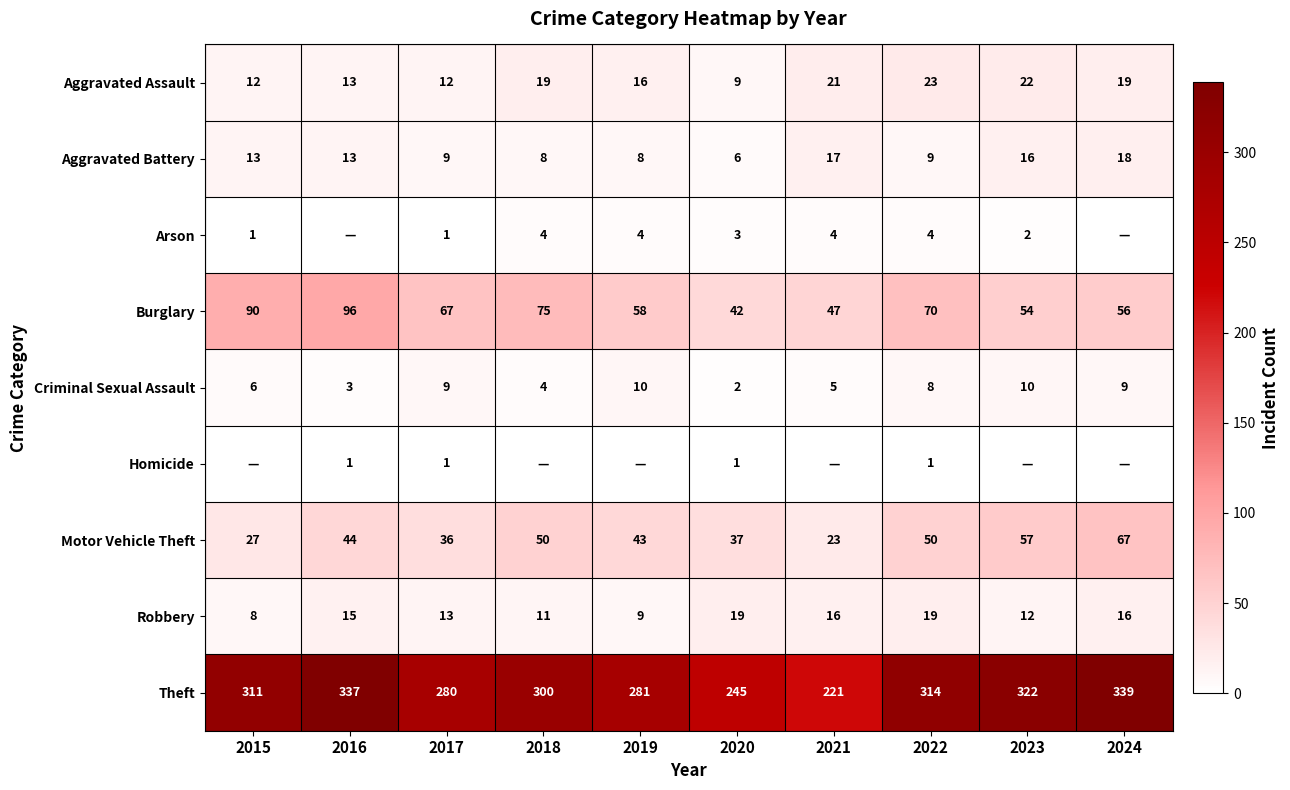

How many data points does each series have?

10